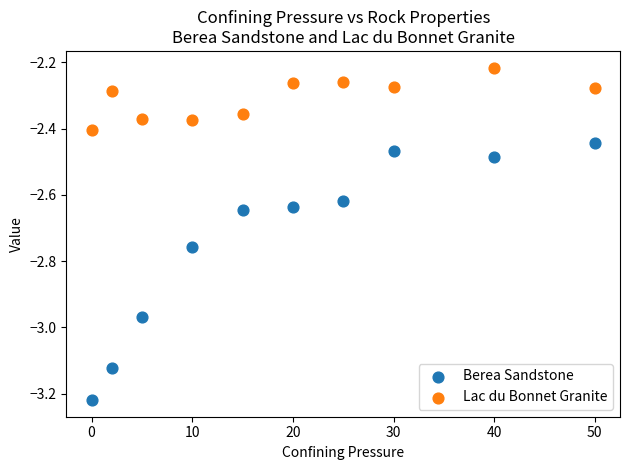

Across all data points, what is the range of Y values (max minus min)?

1.0